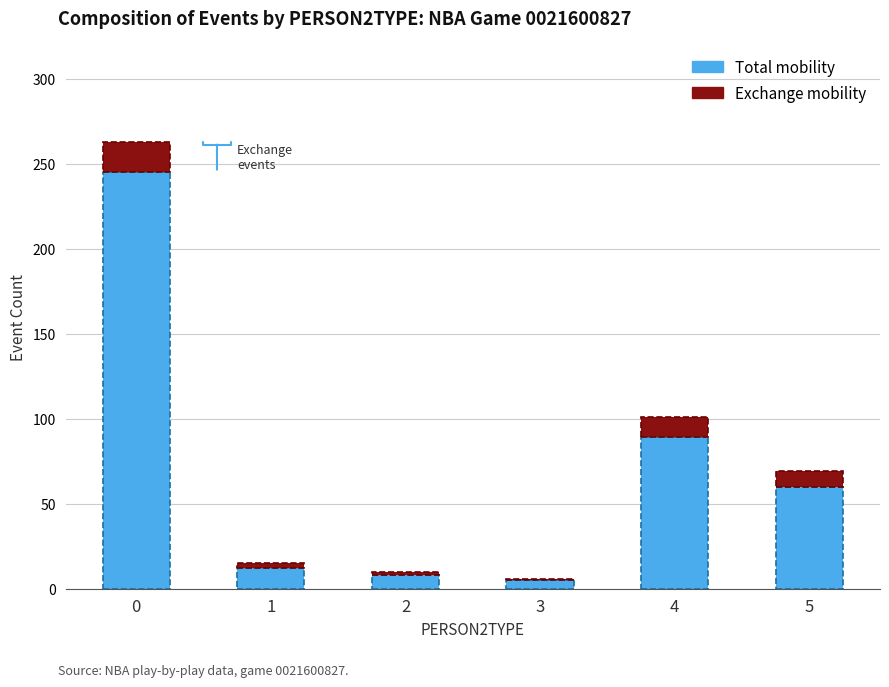

What is the total value across all series at 1?

15